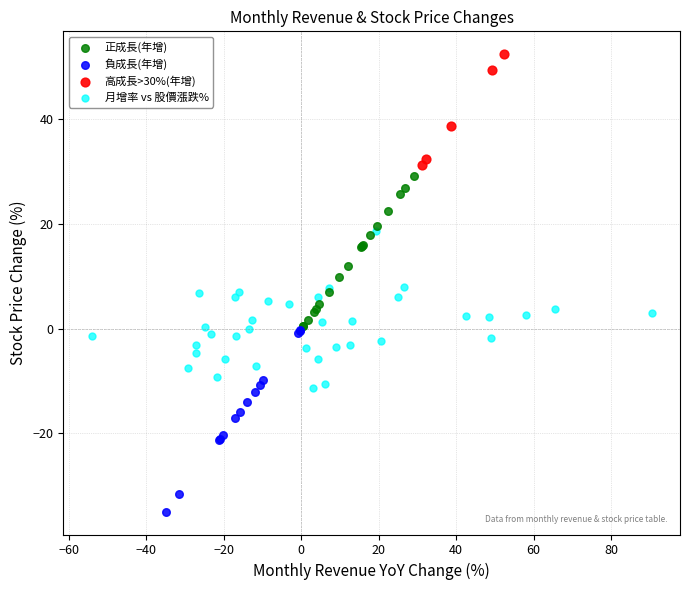

Which series reaches the minimum Y coordinate?

負成長(年增)